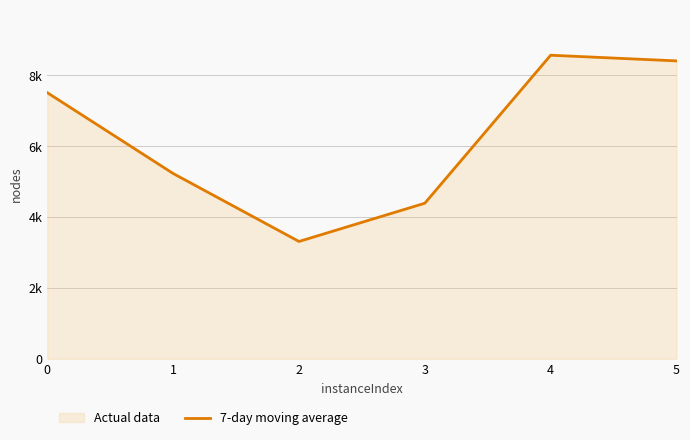

What is the average value?

6236